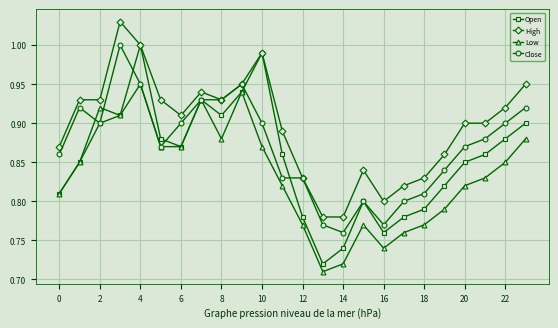

What is the difference between the maximum and second lowest values in the Close series?

0.2